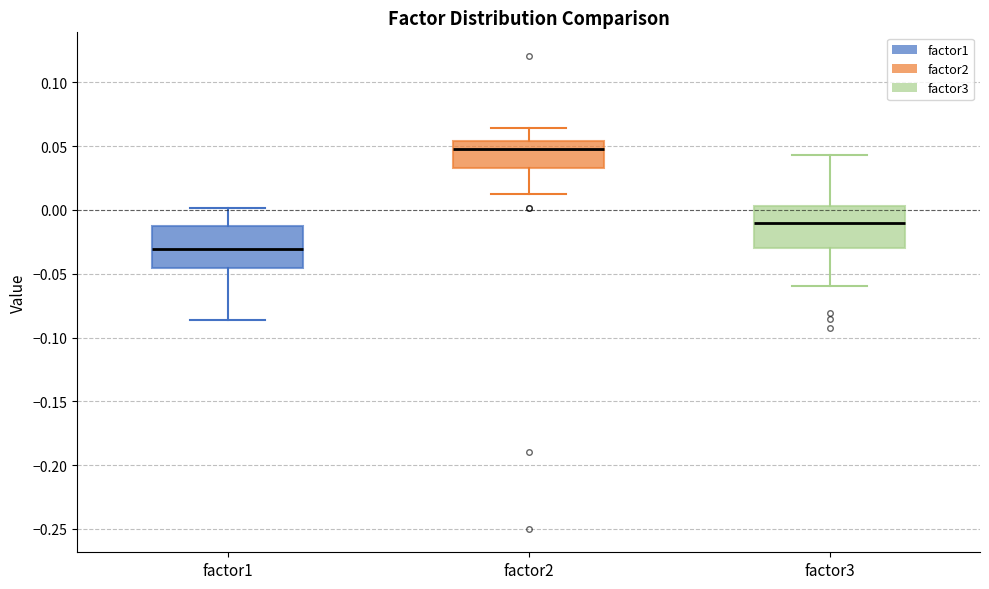

Where is the upper edge of the box for factor2 on the y-axis? The values are not printed on the chart, so give them approximately, as read against the axis.

0.055